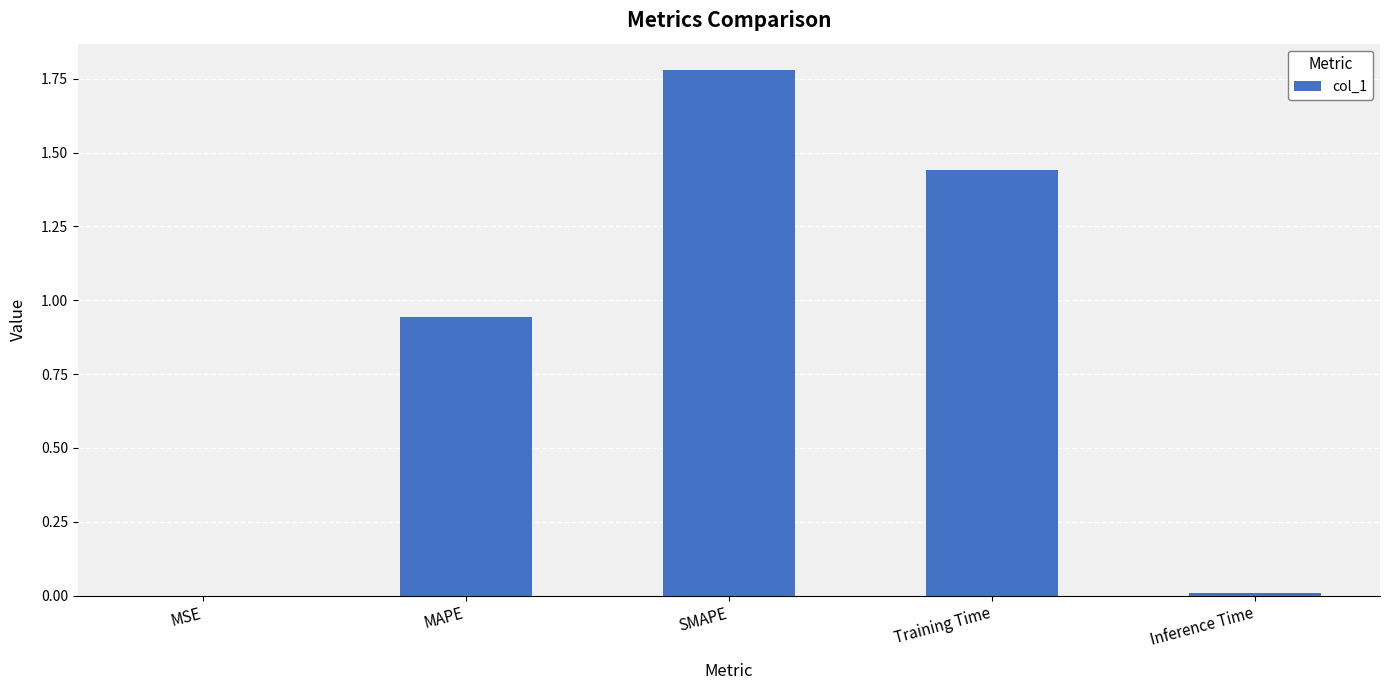

How many data points does each series have?

5